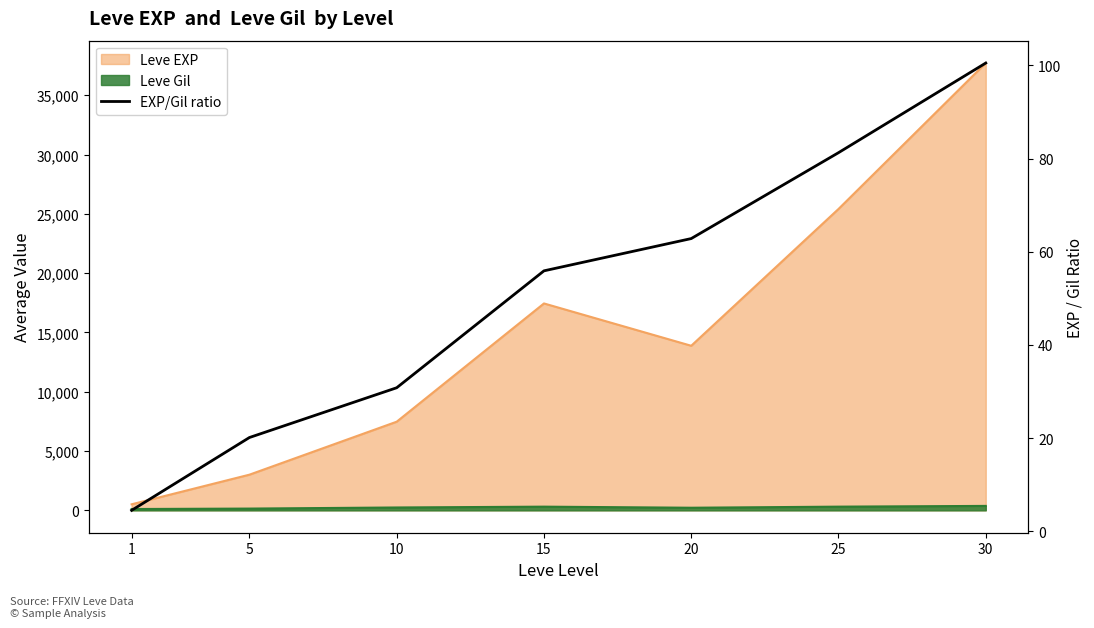

At which label is the value closest to 52?

15